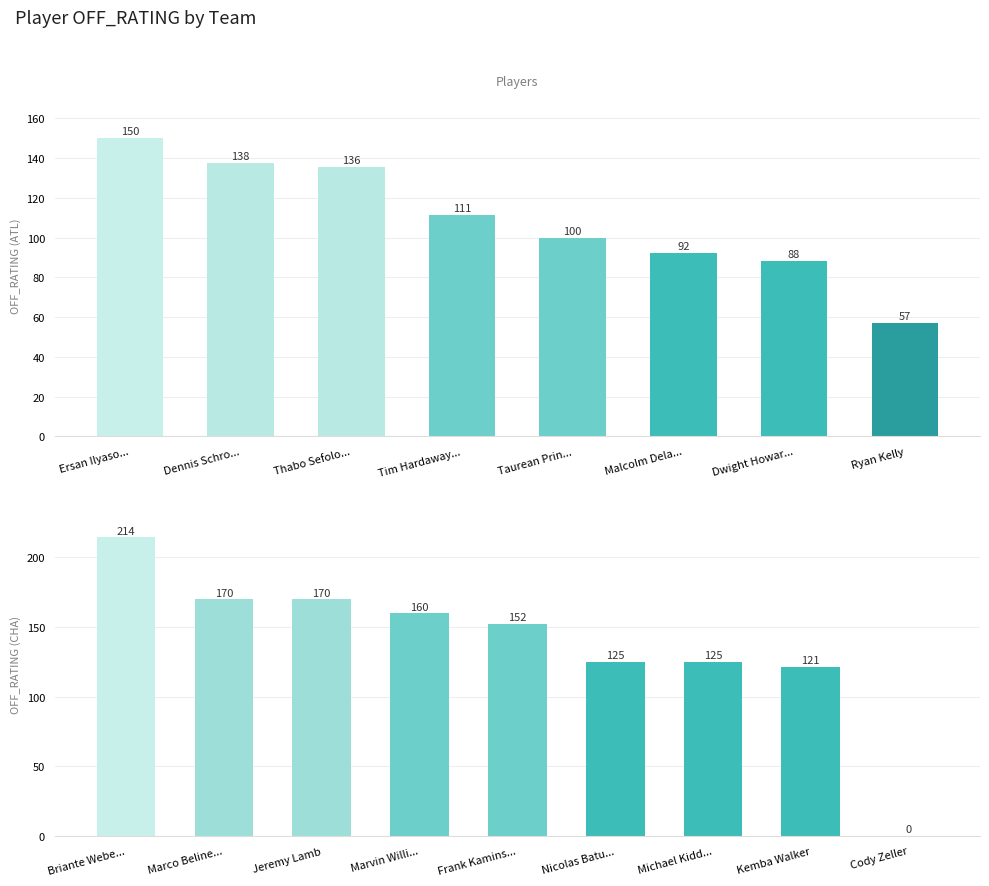

At which category does the chart reach its minimum across all series?

Cody Zeller